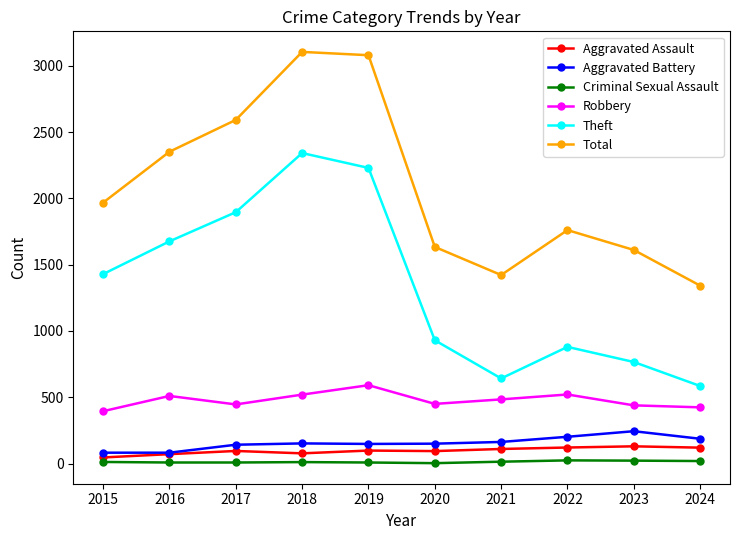

What are all the series names shown in the legend?

Aggravated Assault, Aggravated Battery, Criminal Sexual Assault, Robbery, Theft, Total